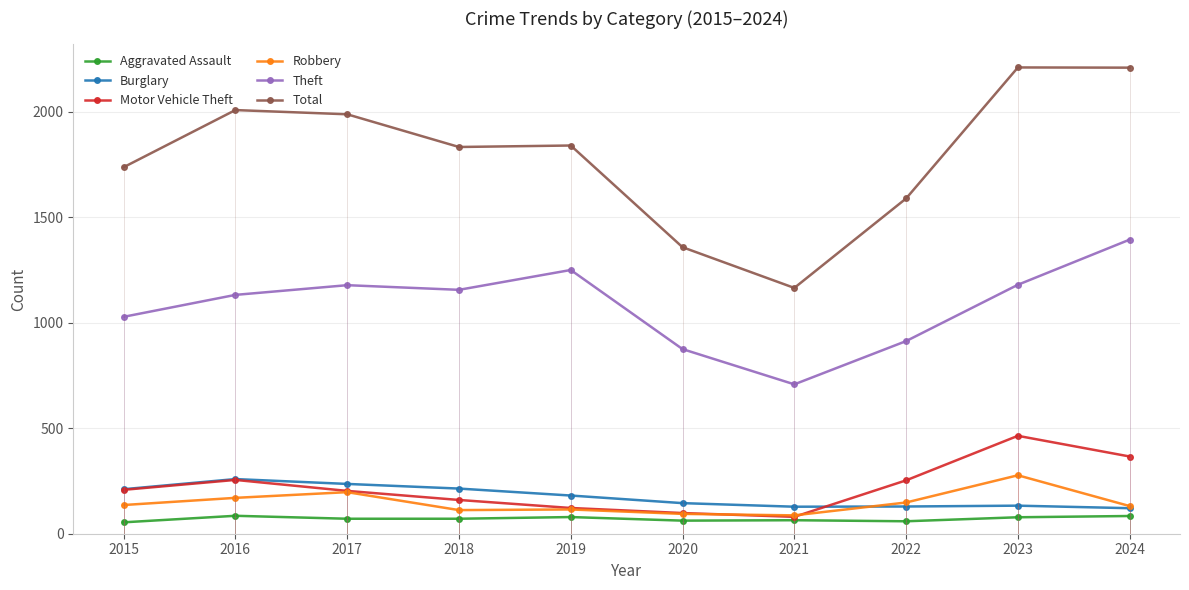

List the series in order of their peak value, highest first.

Total, Theft, Motor Vehicle Theft, Robbery, Burglary, Aggravated Assault